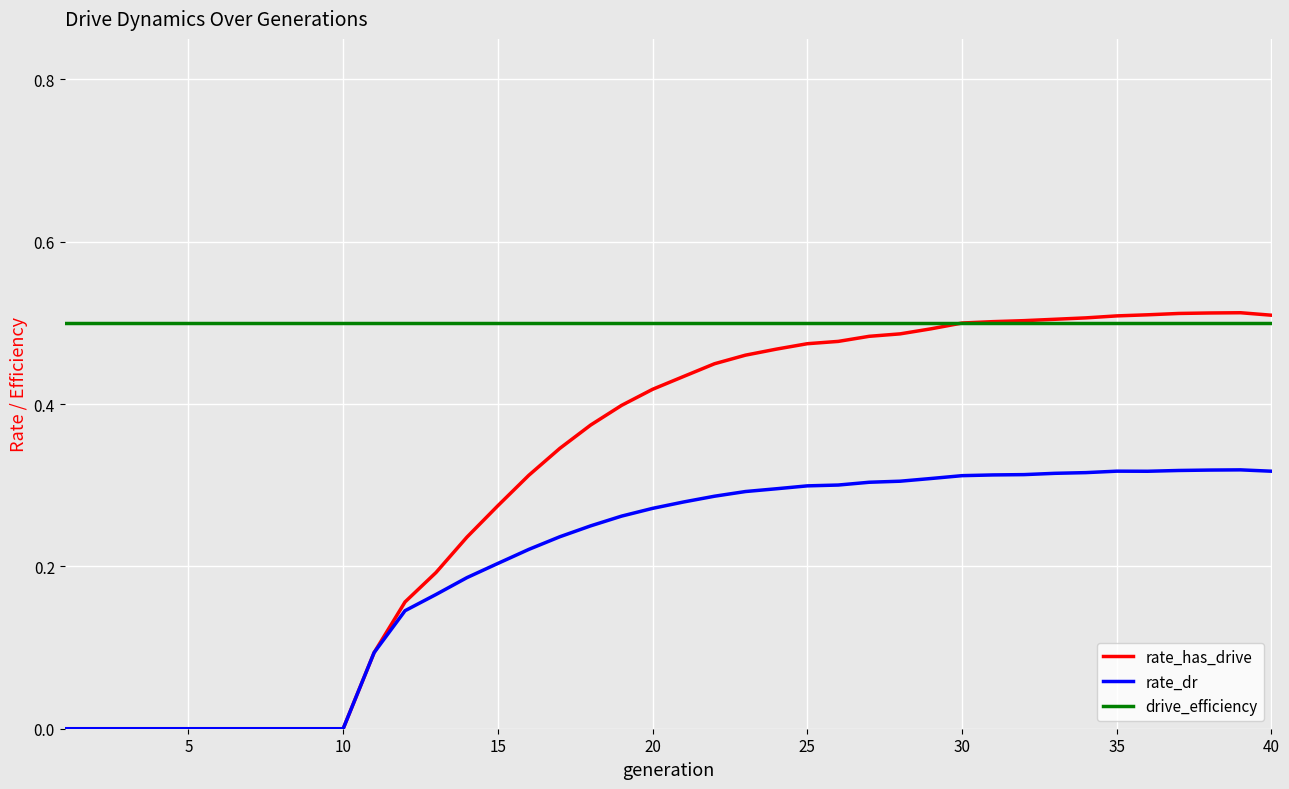

Which series has the largest range (max minus min)?

rate_has_drive